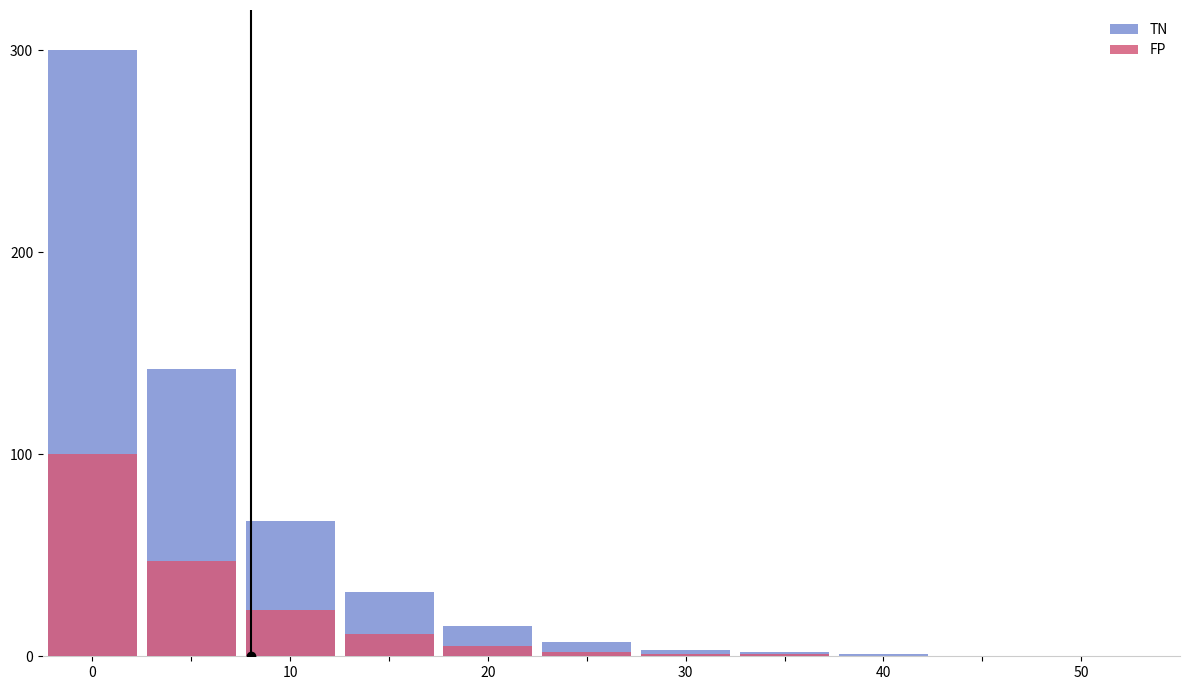

List the series in order of their peak value, lowest first.

FP, TN